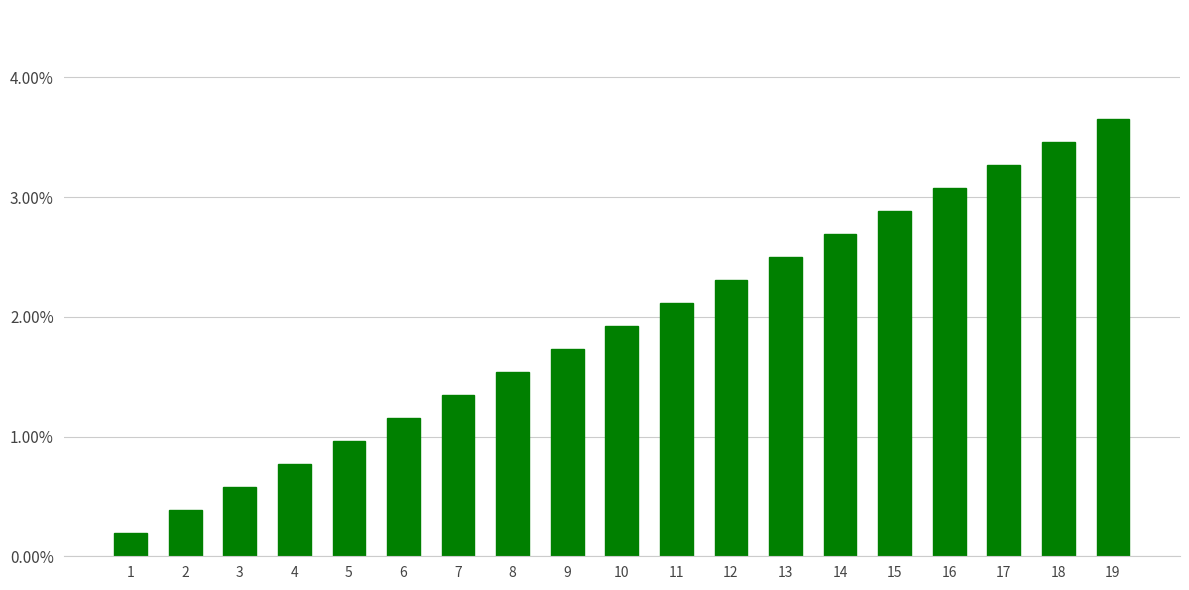

What is the approximate value at 14?

2.7